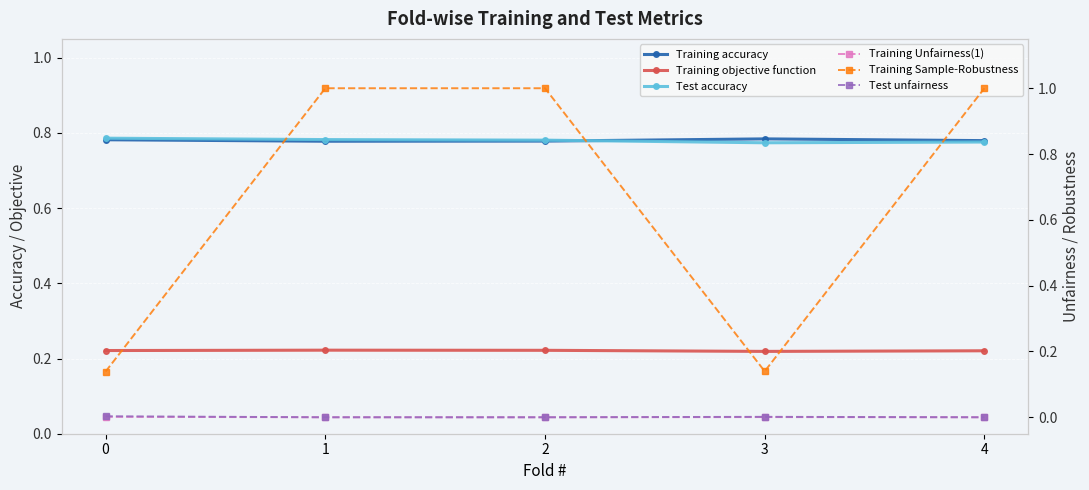

Is this an area chart (filled region under the line)?

No